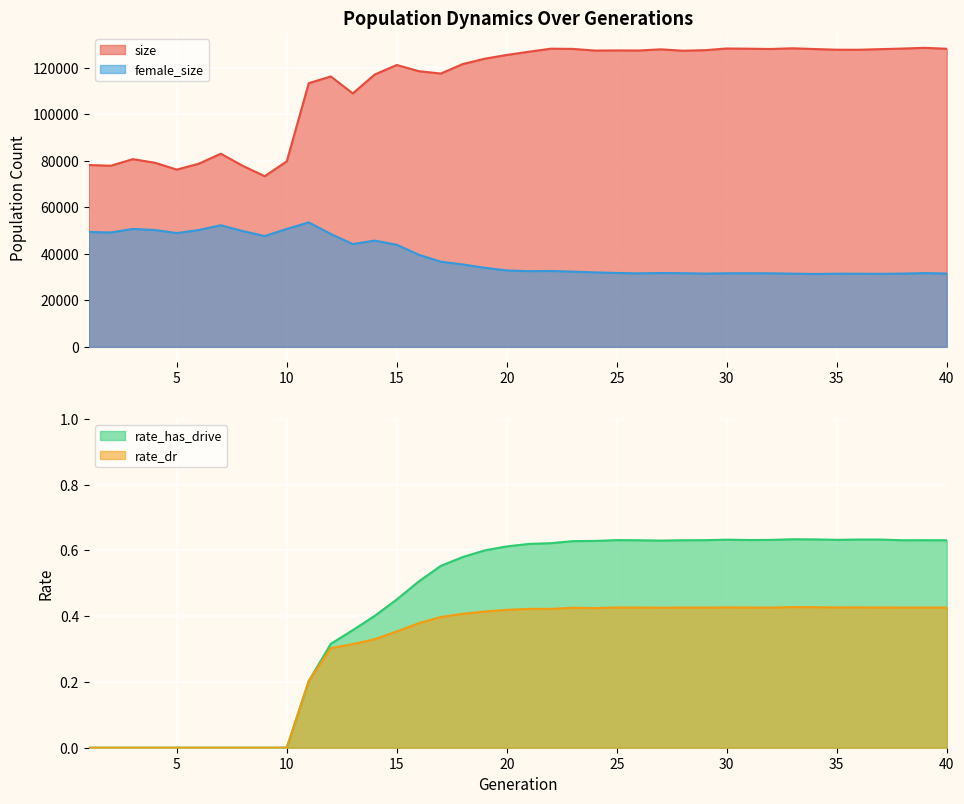

At which category does the chart reach its peak across all series?

39